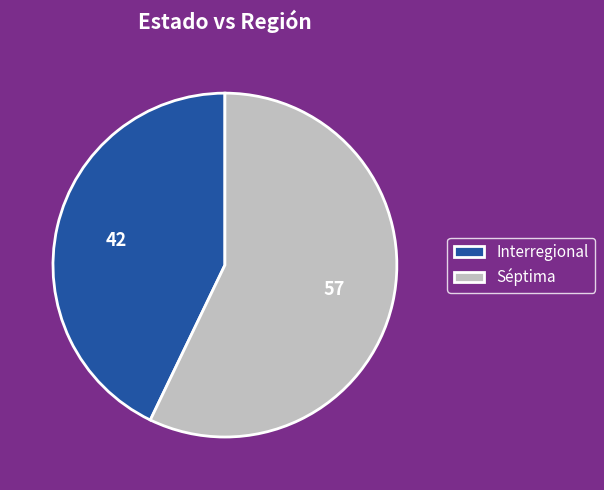

Which has a higher value, Interregional or Séptima?

Séptima